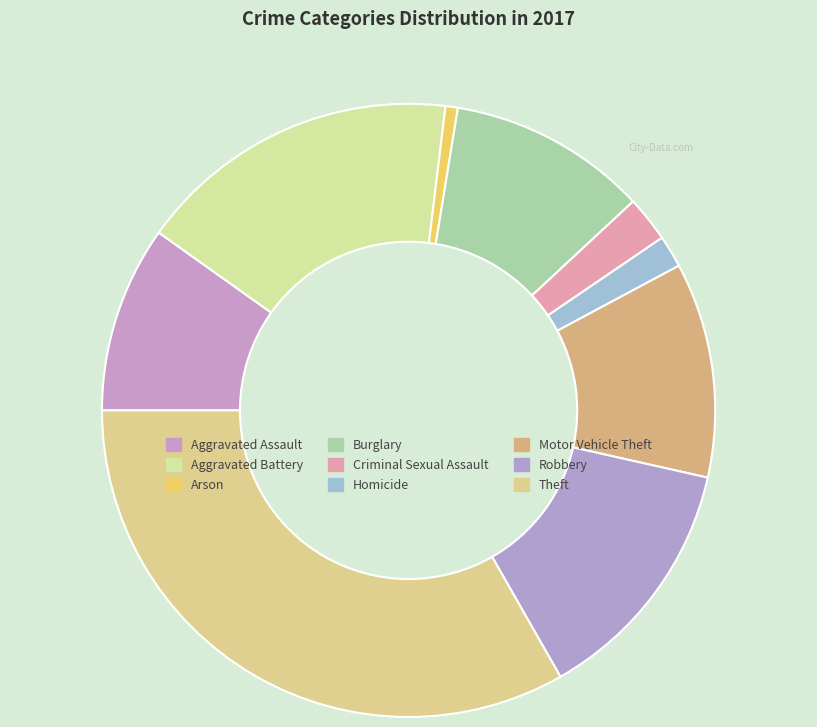

What percentage is NOT represented by Aggravated Assault?

90.2%